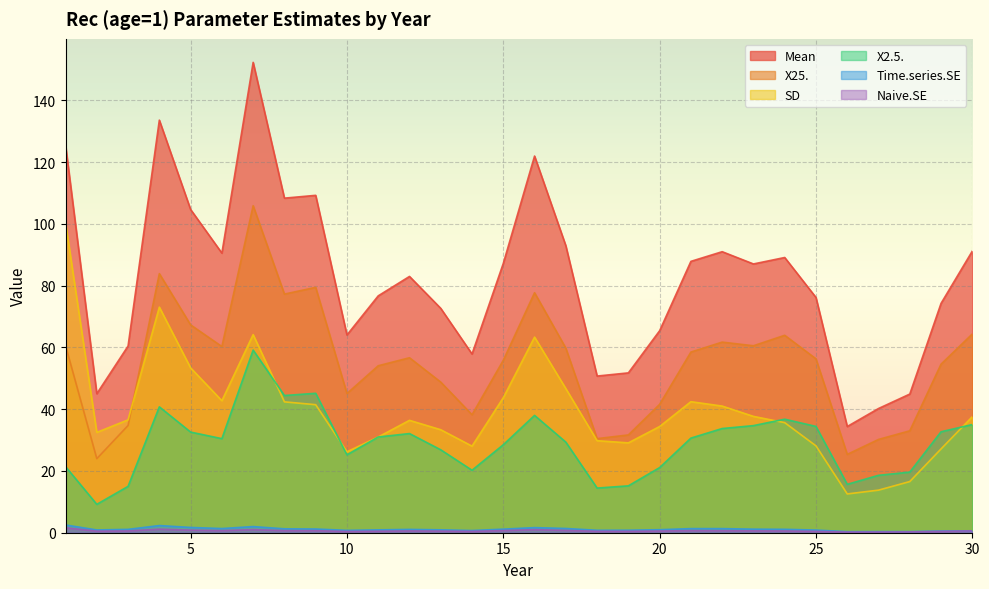

Reading right to left, what are all the values shown in this chart?

Mean: 30=91.2	29=74.3	28=44.9	27=40.2	26=34.4	25=76.2	24=89.1	23=87.0	22=91.0	21=87.9	20=65.4	19=51.8	18=50.7	17=92.9	16=122.0	15=87.2	14=57.9	13=72.7	12=83.0	11=76.7	10=64.0	9=109.2	8=108.3	7=152.3	6=90.5	5=104.7	4=133.6	3=60.5	2=45.0	1=125.5
SD: 30=37.6	29=27.1	28=16.6	27=13.8	26=12.6	25=28.1	24=35.6	23=37.7	22=41.0	21=42.4	20=34.4	19=29.1	18=29.8	17=46.7	16=63.3	15=43.7	14=28.0	13=33.4	12=36.4	11=31.0	10=26.2	9=41.5	8=42.4	7=64.2	6=42.8	5=53.4	4=73.0	3=36.5	2=32.5	1=100.4
Naive.SE: 30=0.6	29=0.4	28=0.3	27=0.2	26=0.2	25=0.4	24=0.6	23=0.6	22=0.6	21=0.7	20=0.5	19=0.5	18=0.5	17=0.7	16=1.0	15=0.7	14=0.4	13=0.5	12=0.6	11=0.5	10=0.4	9=0.7	8=0.7	7=1.0	6=0.7	5=0.8	4=1.2	3=0.6	2=0.5	1=1.6
Time.series.SE: 30=0.6	29=0.5	28=0.4	27=0.4	26=0.3	25=0.9	24=1.1	23=1.2	22=1.3	21=1.3	20=1.0	19=0.8	18=0.8	17=1.4	16=1.7	15=1.2	14=0.7	13=0.9	12=1.1	11=0.9	10=0.8	9=1.2	8=1.3	7=2.0	6=1.4	5=1.7	4=2.3	3=1.1	2=0.9	1=2.5
X2.5.: 30=35.0	29=32.7	28=19.6	27=18.6	26=15.7	25=34.4	24=36.8	23=34.7	22=33.7	21=30.6	20=21.1	19=15.2	18=14.5	17=29.3	16=38.0	15=28.5	14=20.2	13=26.9	12=32.1	11=31.0	10=25.2	9=45.1	8=44.4	7=59.1	6=30.5	5=32.6	4=40.8	3=15.0	2=9.2	1=21.4
X25.: 30=64.4	29=54.6	28=33.0	27=30.2	26=25.4	25=56.3	24=63.9	23=60.5	22=61.7	21=58.5	20=41.6	19=31.7	18=30.5	17=59.8	16=77.7	15=55.8	14=38.2	13=48.8	12=56.7	11=54.1	10=45.1	9=79.5	8=77.3	7=105.9	6=60.3	5=67.3	4=83.9	3=34.7	2=24.0	1=60.6